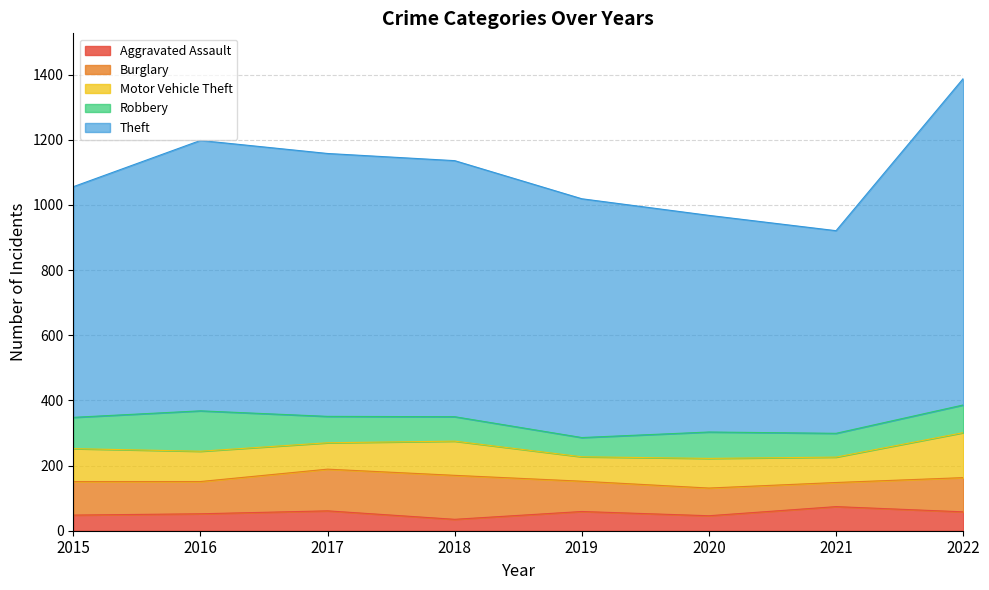

In Aggravated Assault, how many points are higher than both neighbors (excluding endpoints)?

3